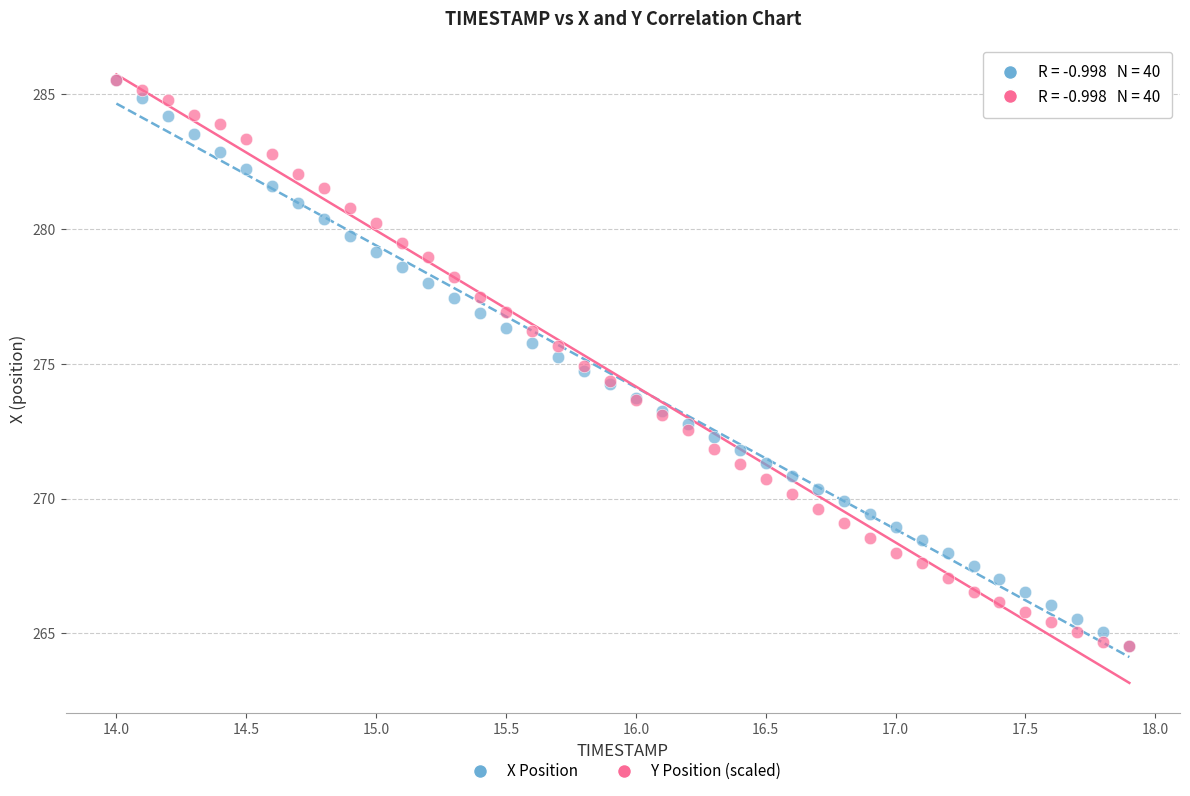

What are all the series names shown in the legend?

X Position, Y Position (scaled)